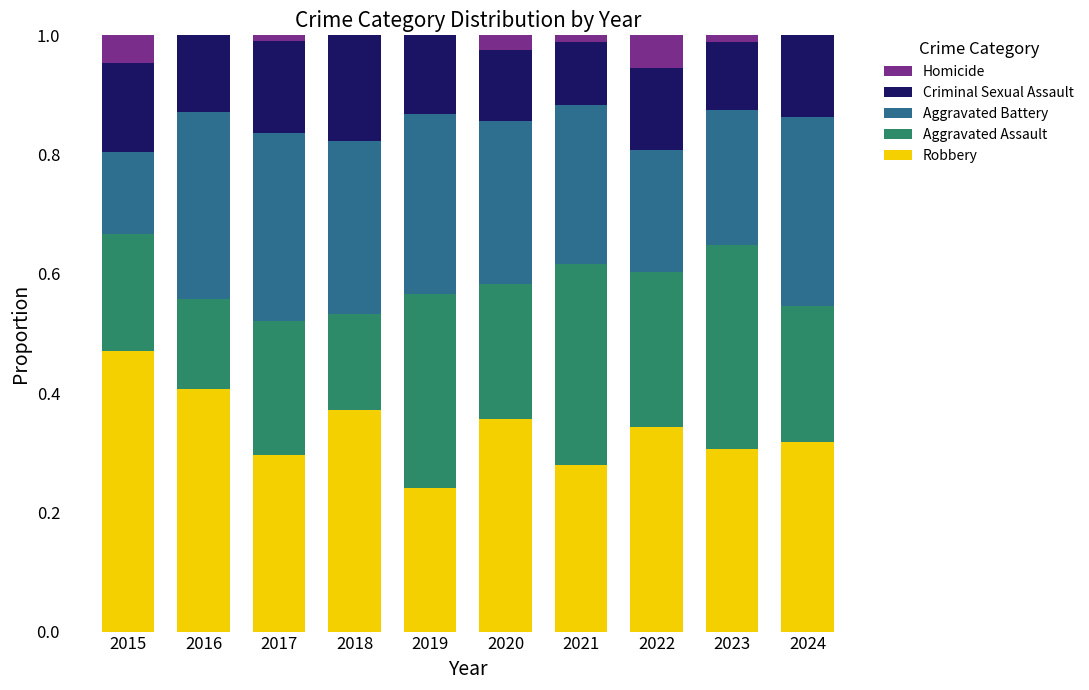

What is the total value across all series at 2018?

1.0